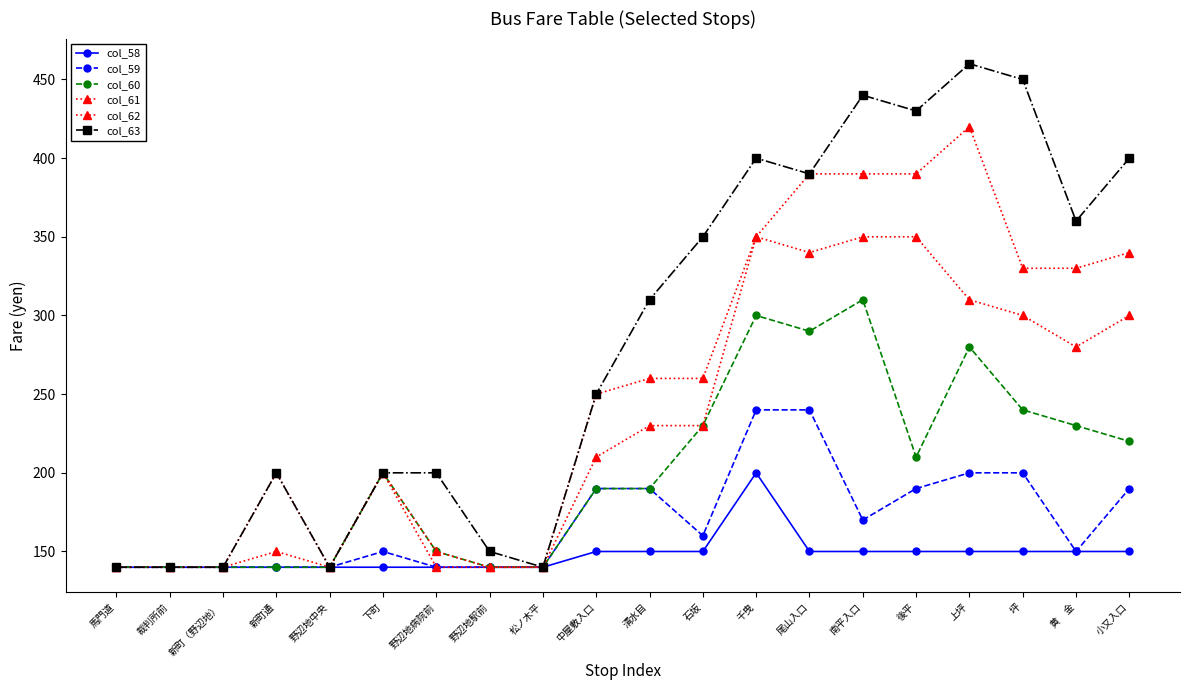

Between 野辺地病院前 and 後平, which series saw the biggest shift?

col_62